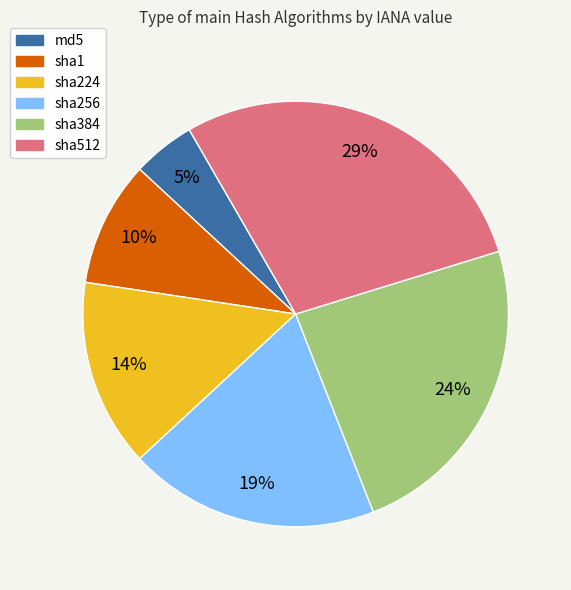

What percentage is the sha224 slice, to the nearest percent?

14%